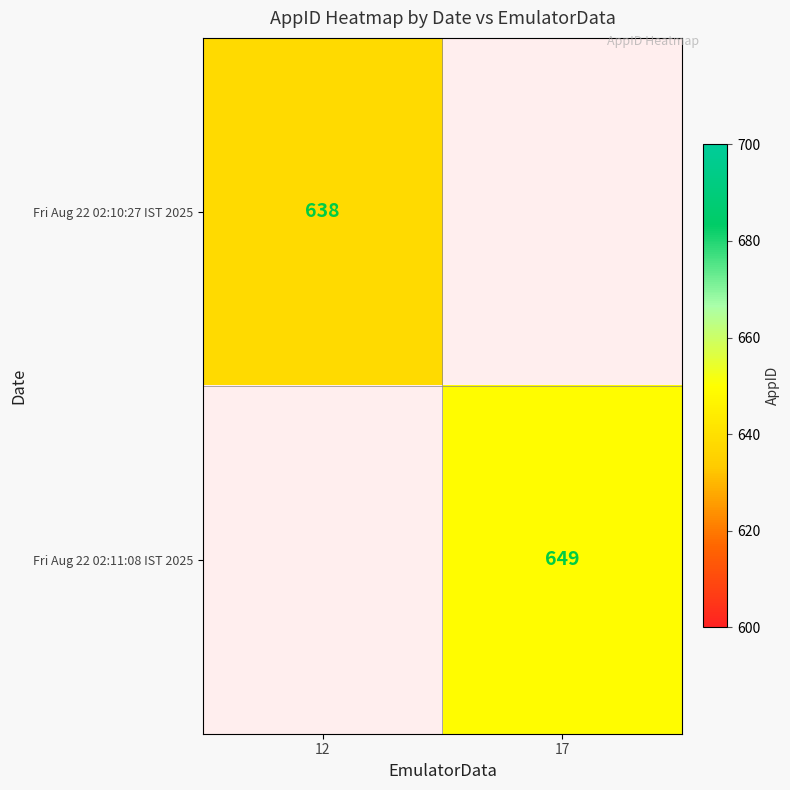

What is the minimum value shown in the chart?

638.0